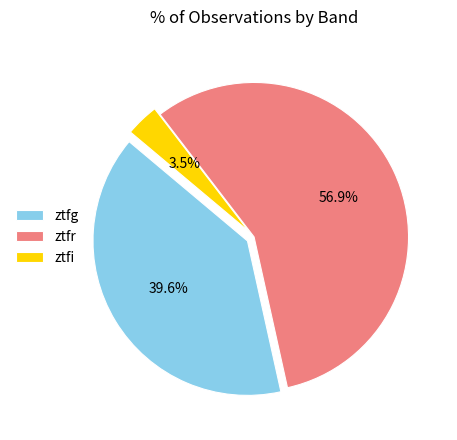

Rank the categories by value from lowest to highest.

ztfi, ztfg, ztfr